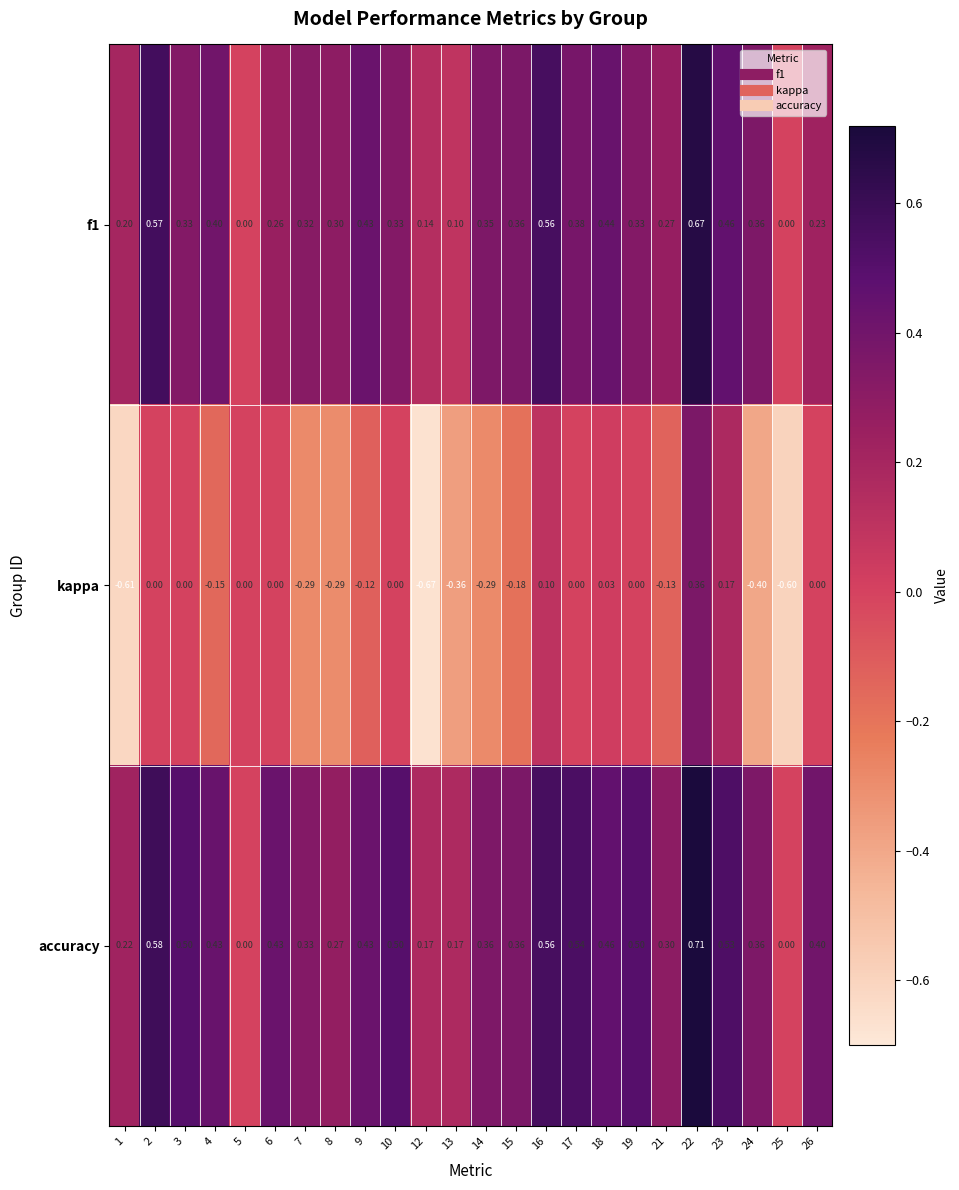

Which series has the largest range (max minus min)?

kappa